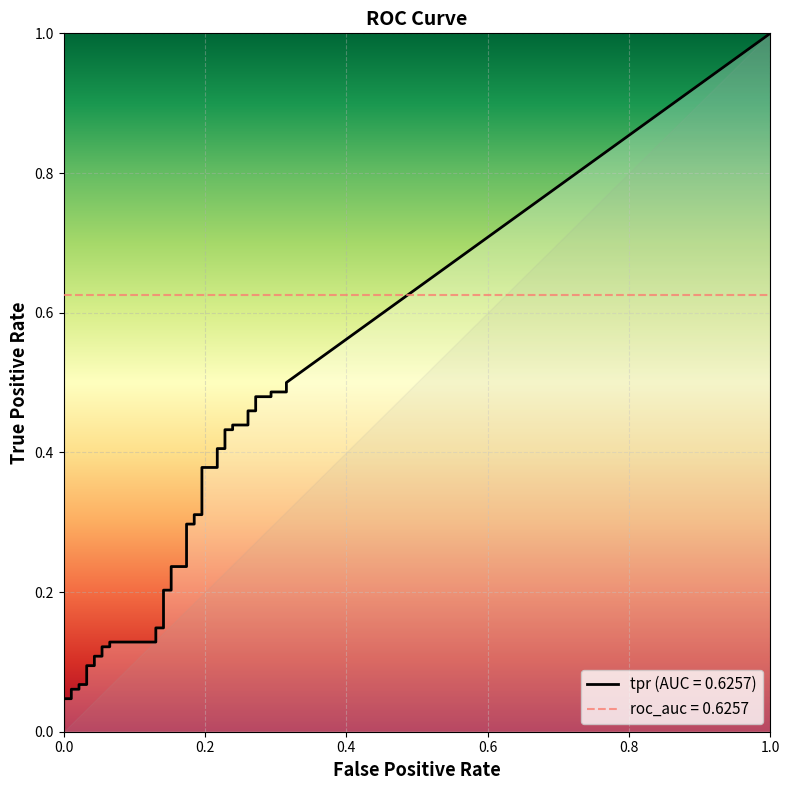

Is it true that tpr equals 0.4 at 27?

True